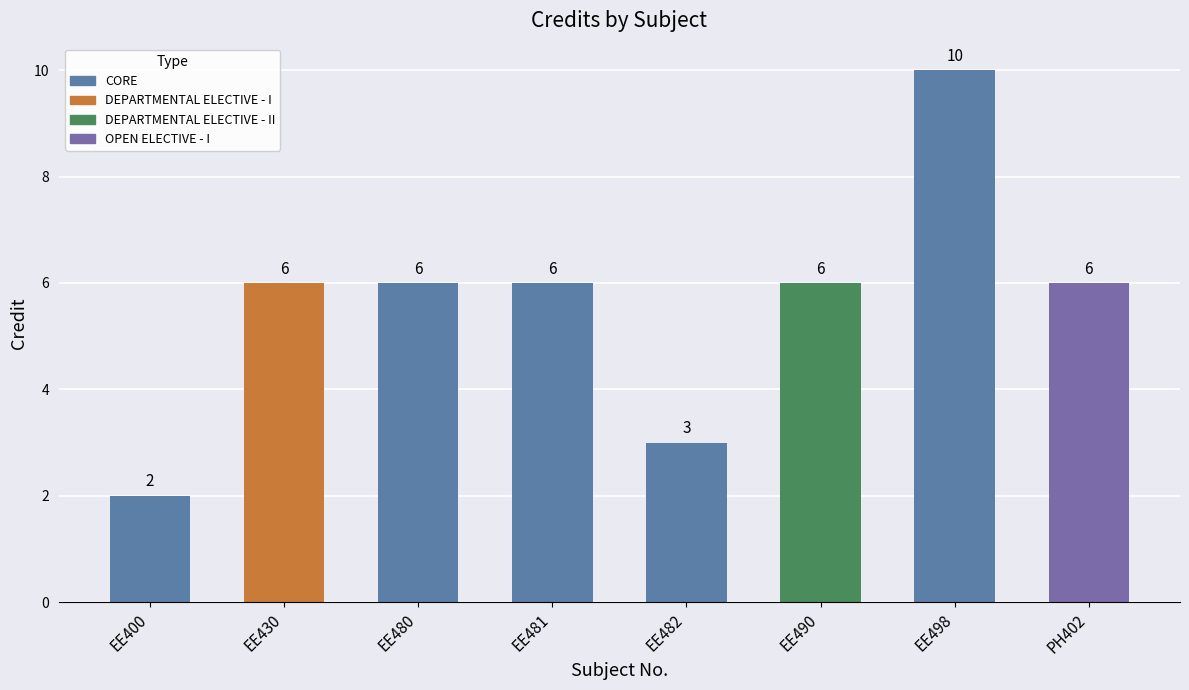

What is the sum of all values?

45